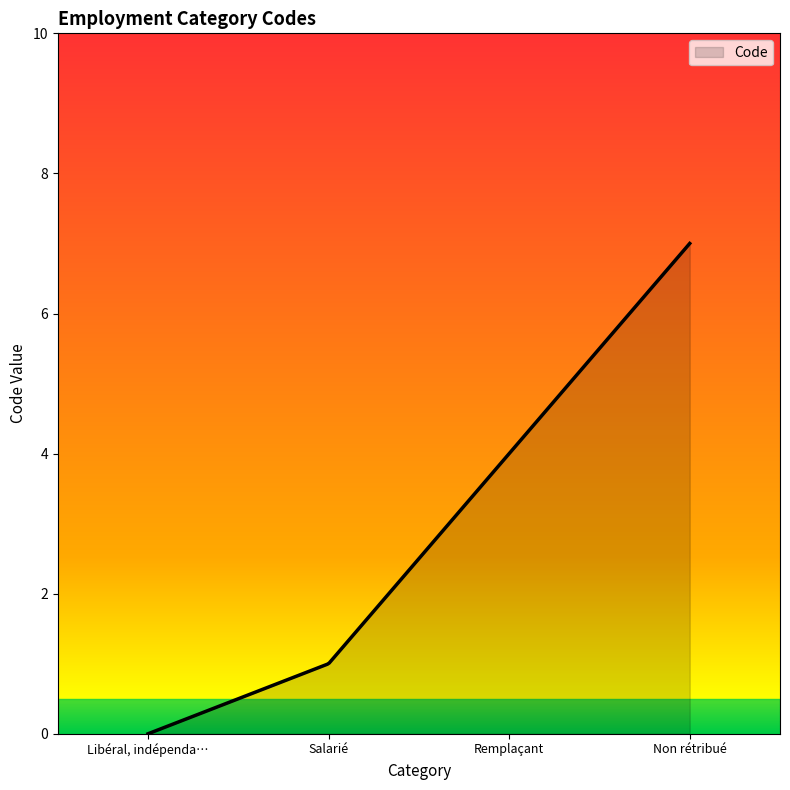

What is the maximum value shown in the chart?

7.0